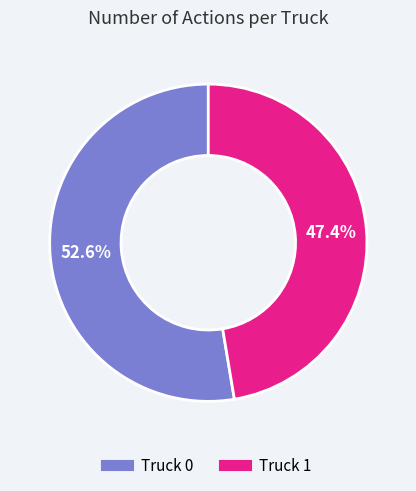

How many slices are in this pie chart?

2